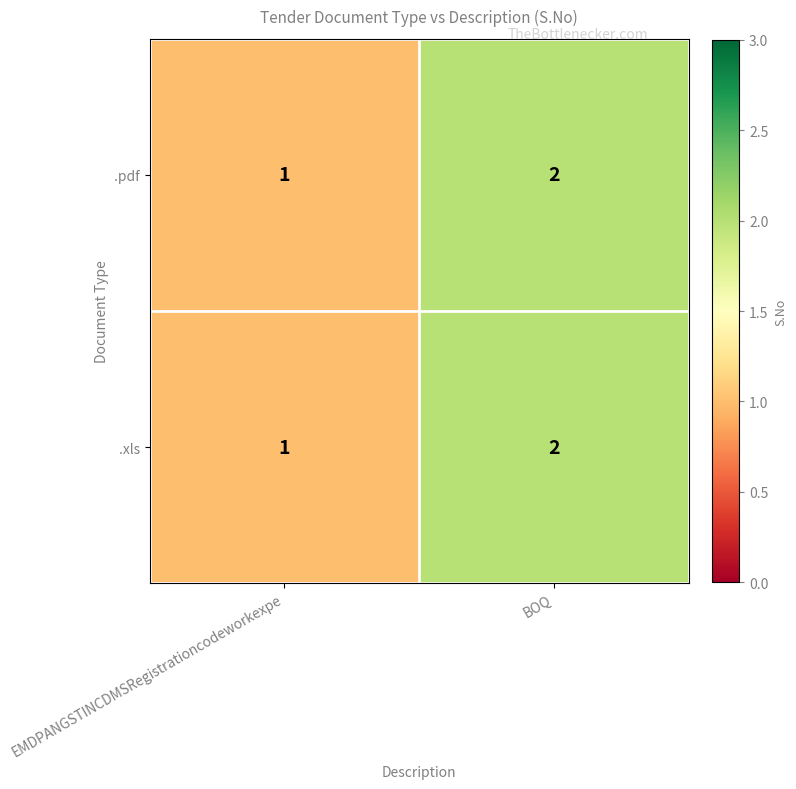

What is the sum of the .xls values at EMDPANGSTINCDMSRegistrationcodeworkexpe and BOQ?

3